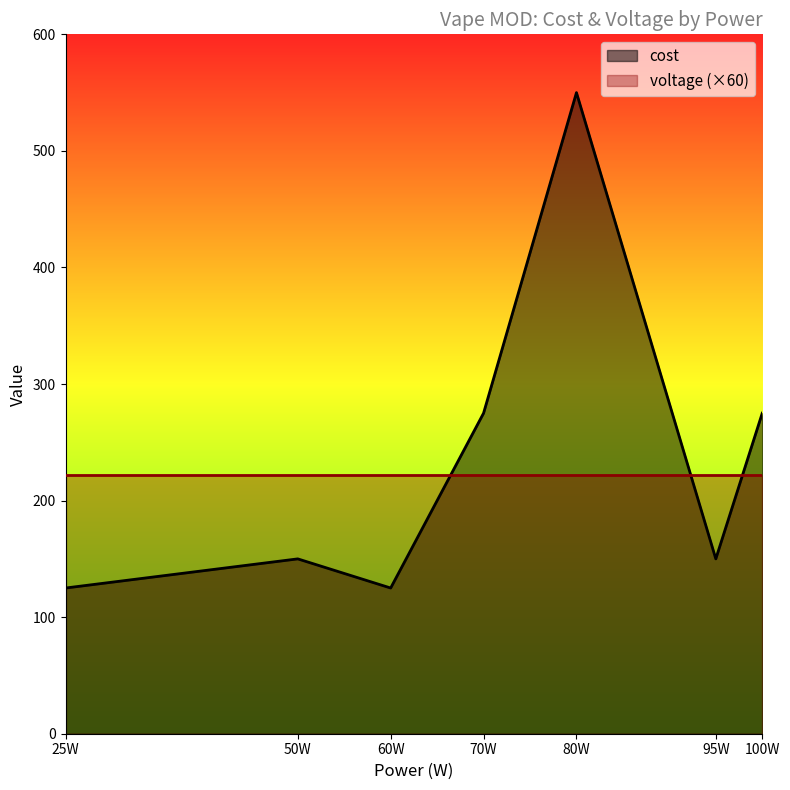

How many intersections are there between cost and voltage (×60)?

3